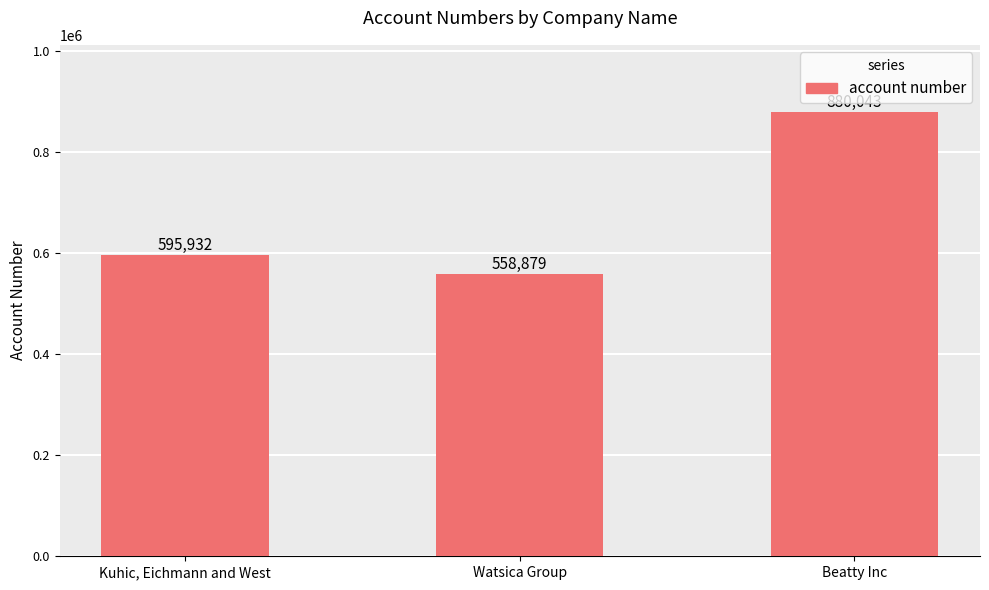

Reading left to right, transcribe all the data shown in this chart.

595932	558879	880043